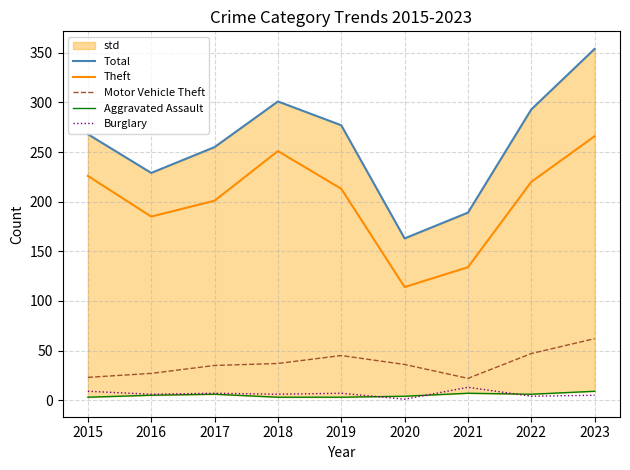

At which category does Total reach its first local peak?

2018